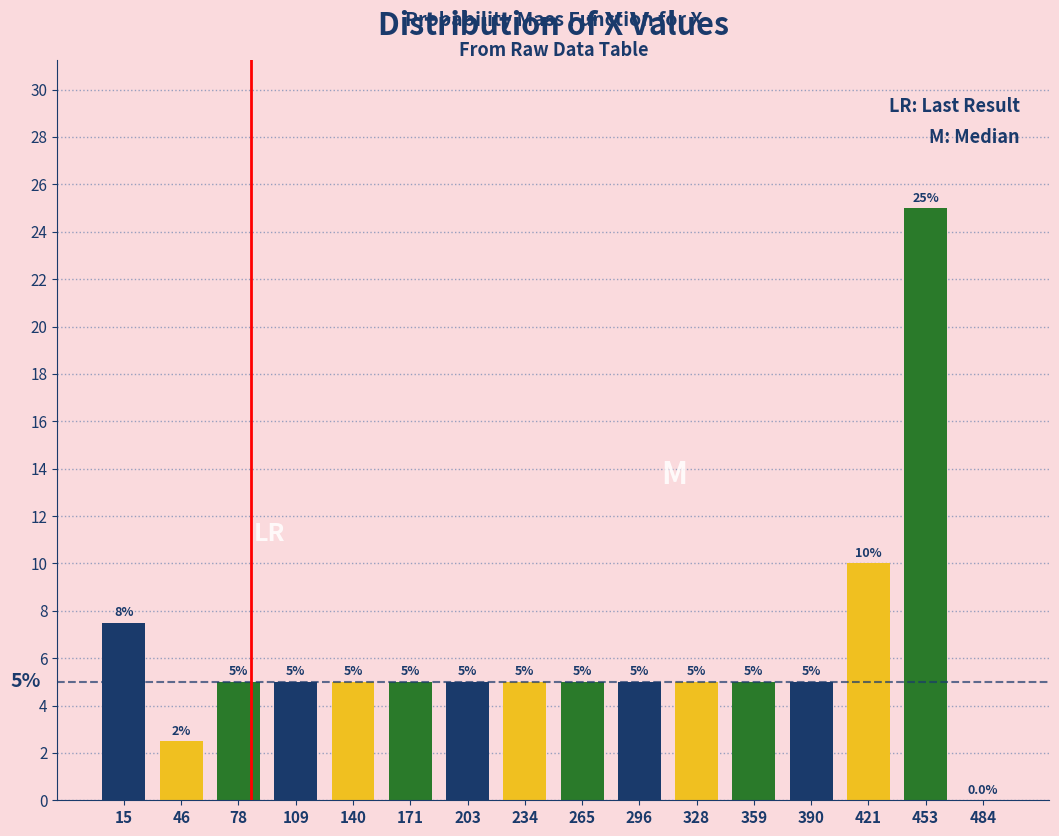

Which range on the x-axis has the tallest bar?

440 to 470